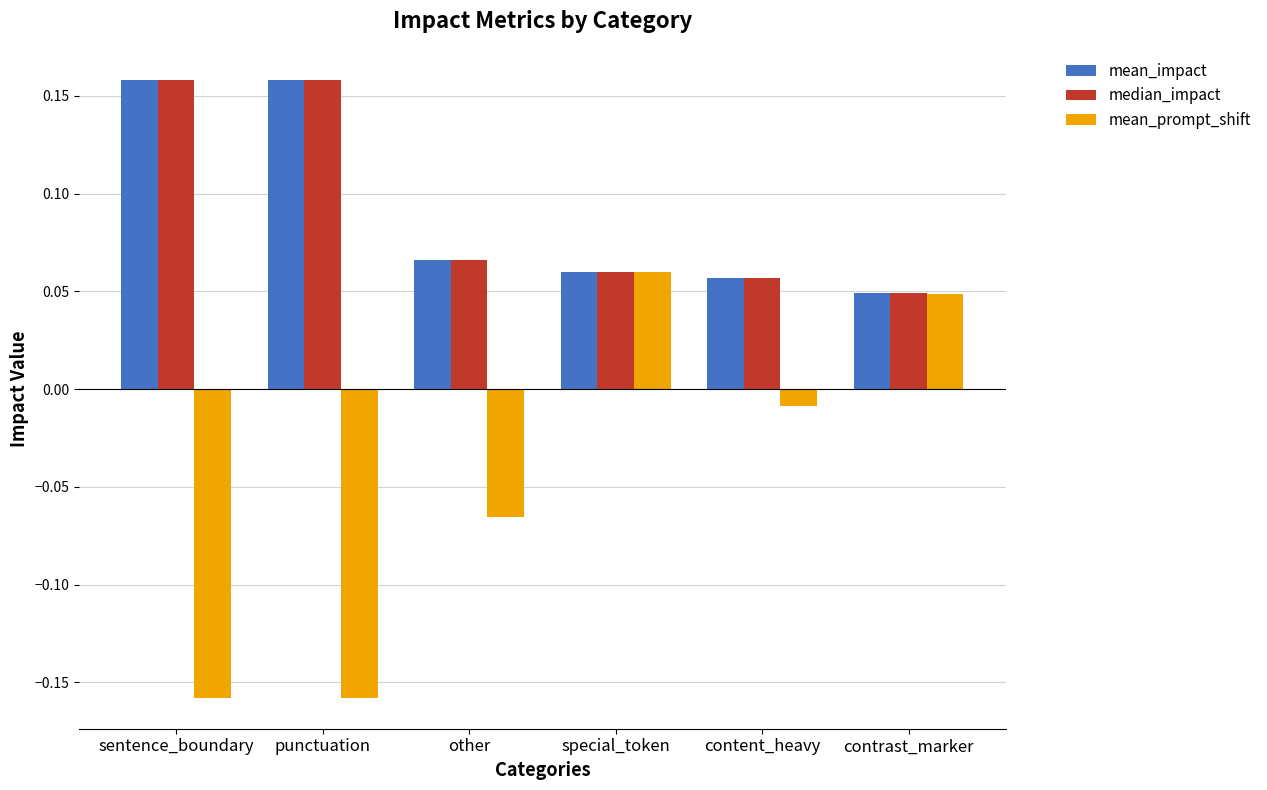

Count the mean_impact values in the range 0 to 1.

6